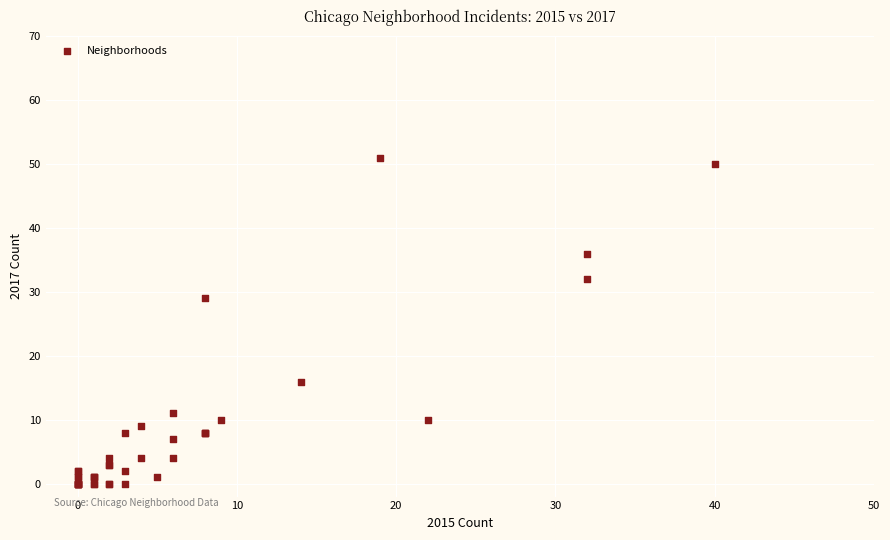

What Y value in the scatter plot is closest to 25?

29